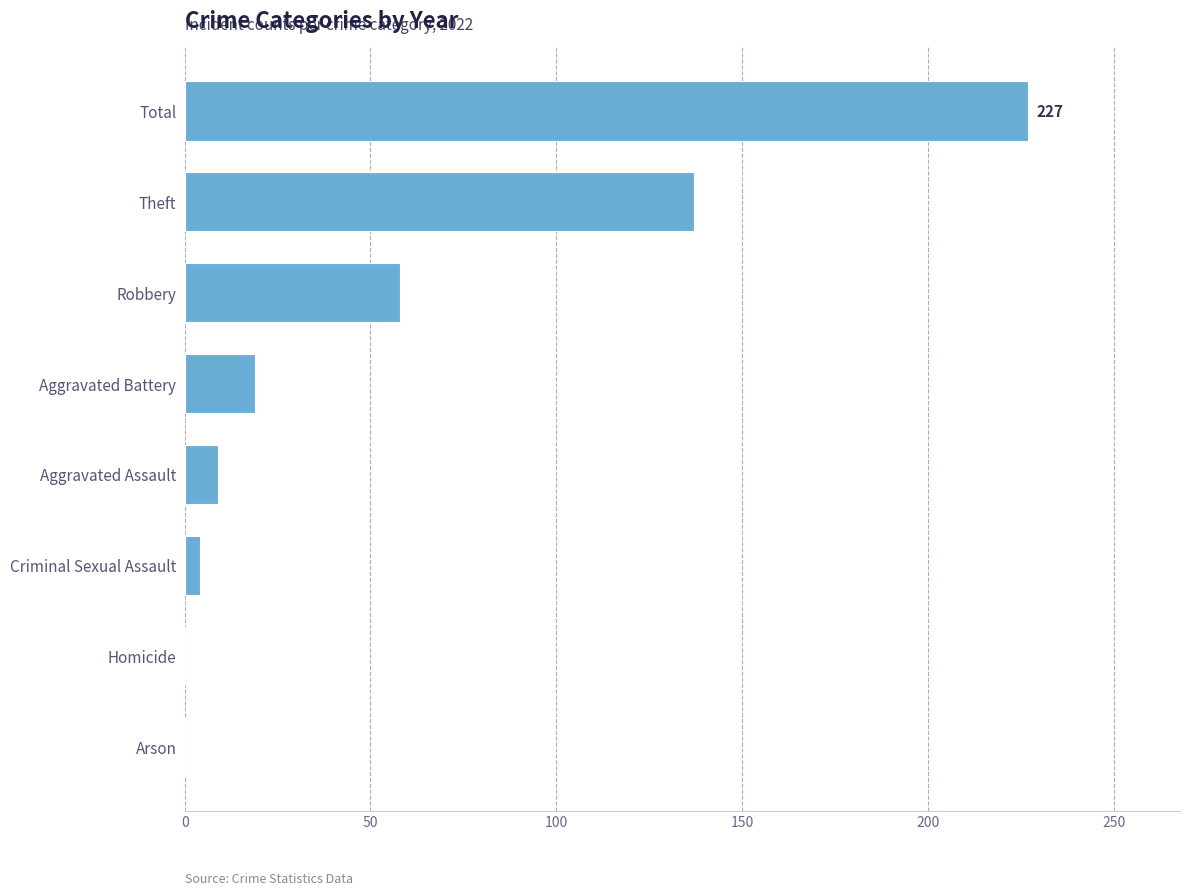

What is the change in value from Arson to Robbery?

+58